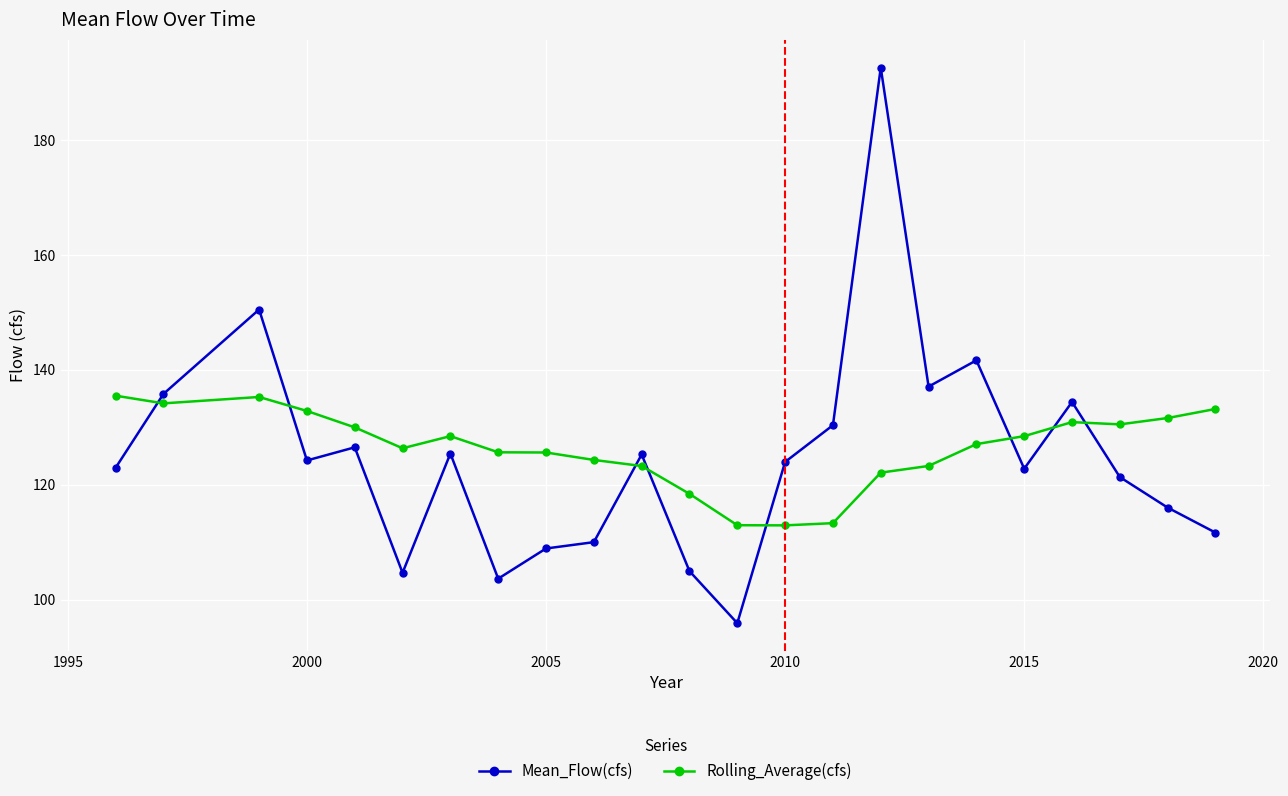

What is the value of the Mean_Flow(cfs) point at the 14th from the left?

124.0